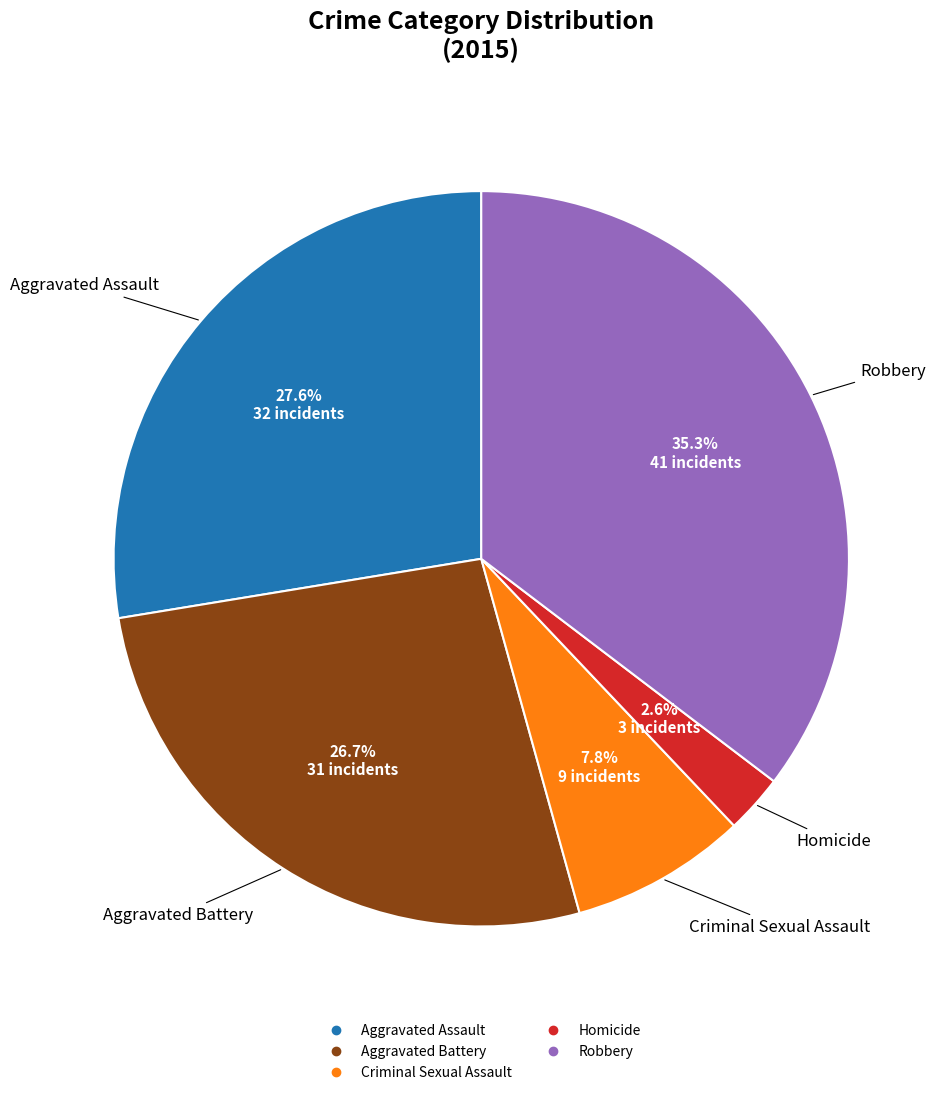

How many slices are in this pie chart?

5